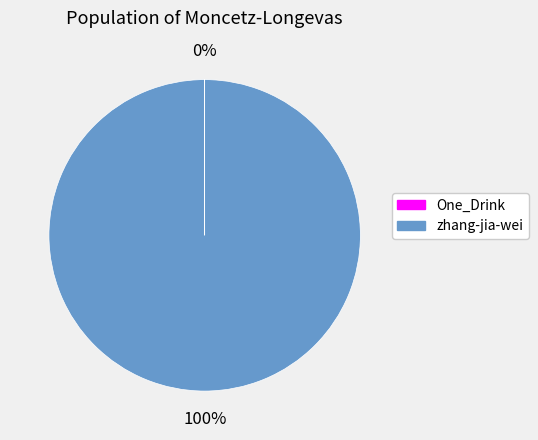

To the nearest percent, what is the difference between the largest and smallest slice percentages?

100%